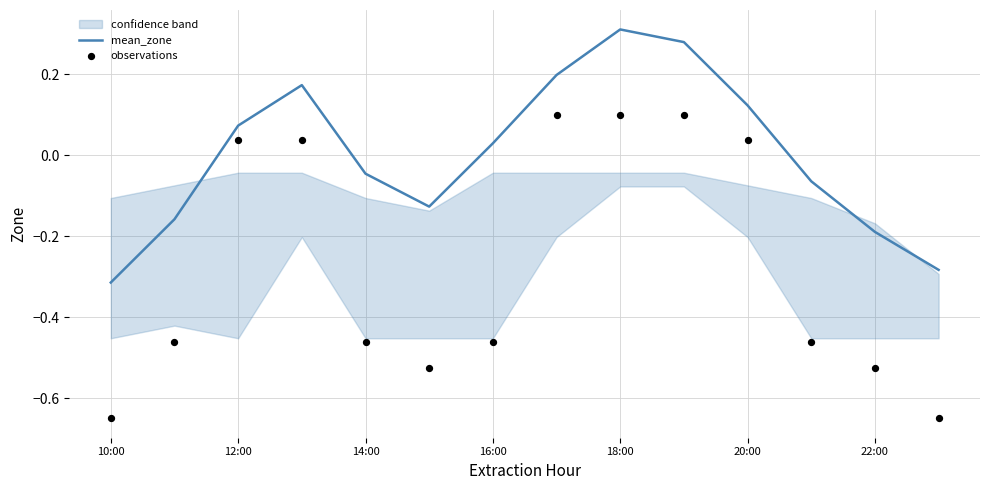

Which category has the lowest value in the mean_zone series?

10:00